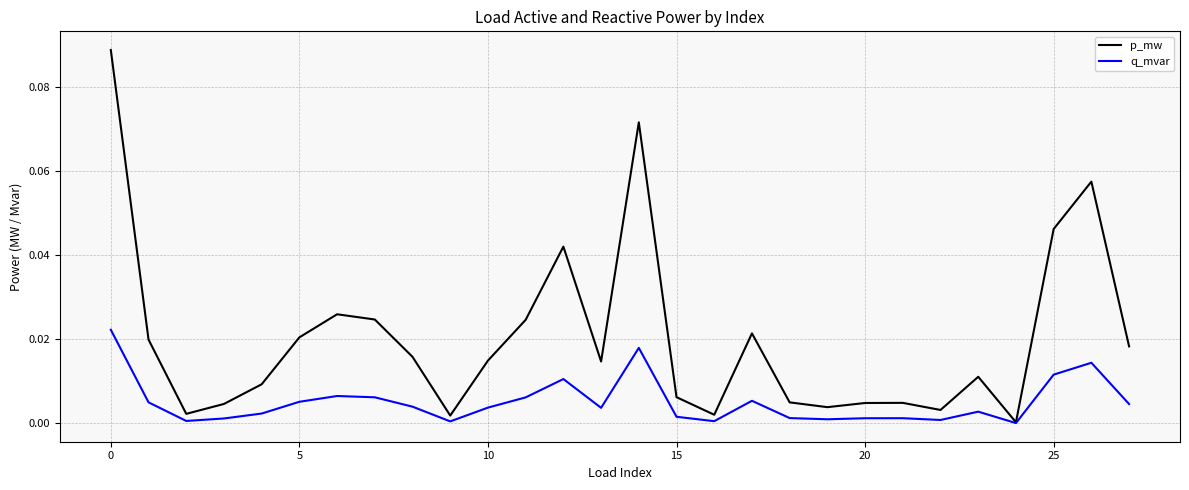

Which series has the widest spread of values?

p_mw